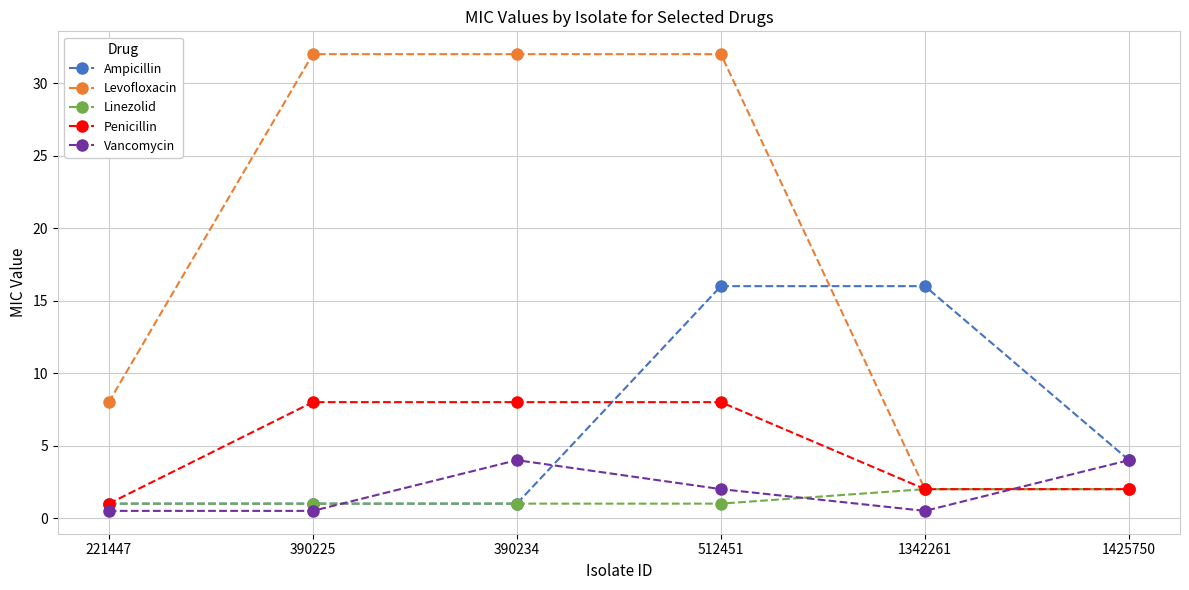

What is the approximate value of Vancomycin at 390225?

0.5